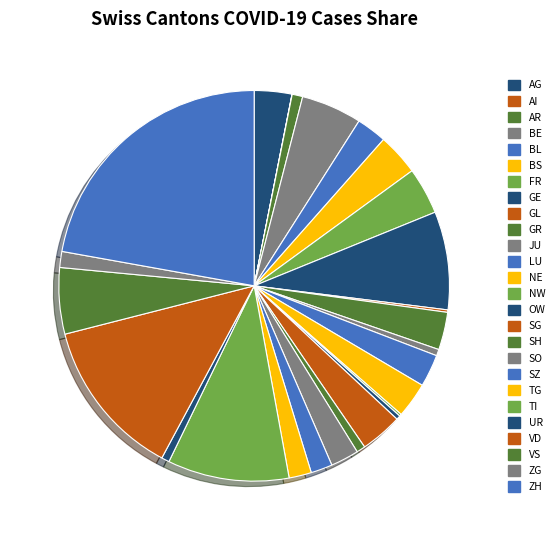

Is it true that GL is 0% of the pie?

True